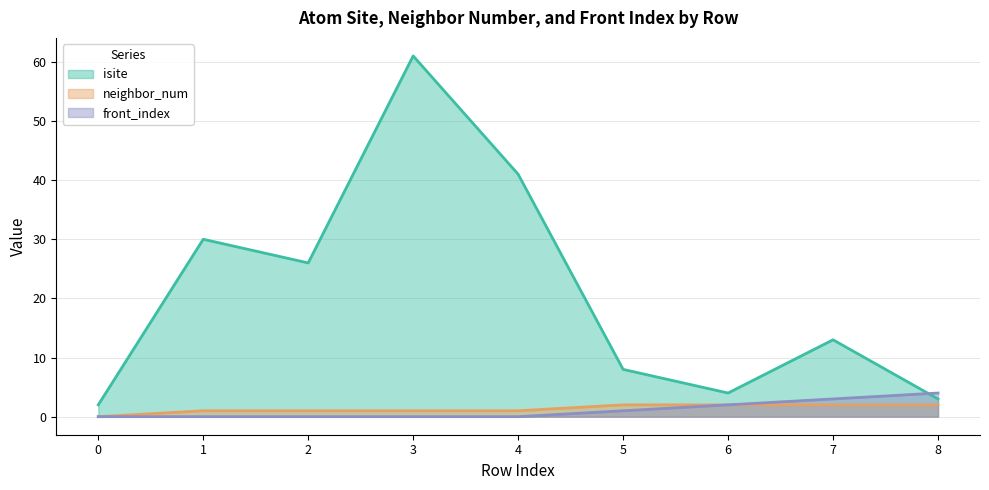

What is the maximum value shown in the chart?

61